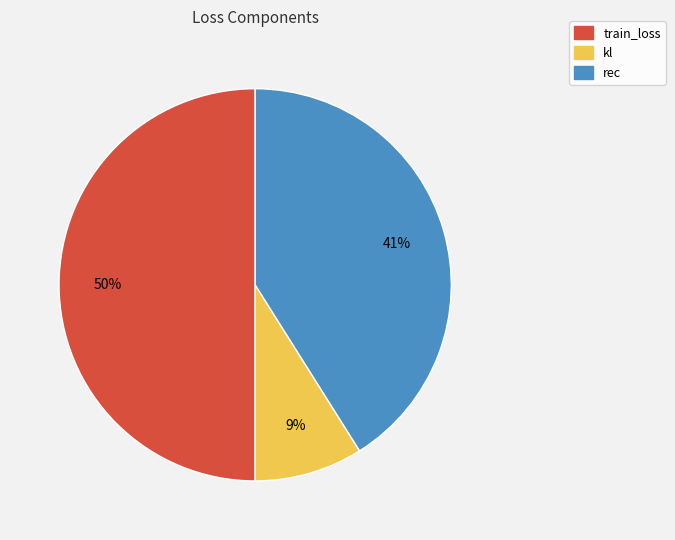

Does rec represent more than half of the total?

No